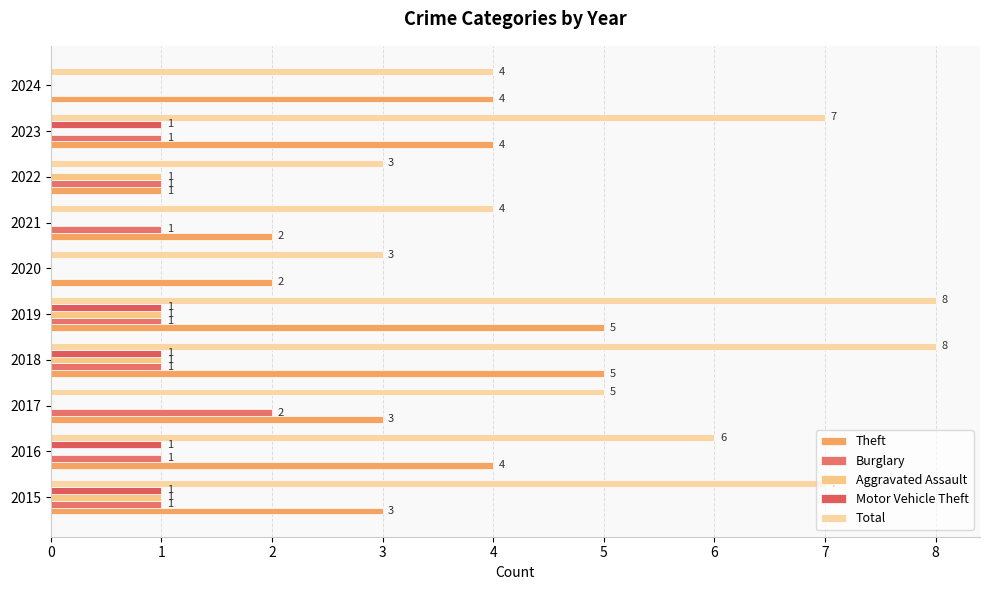

What is the maximum value shown in the chart?

8